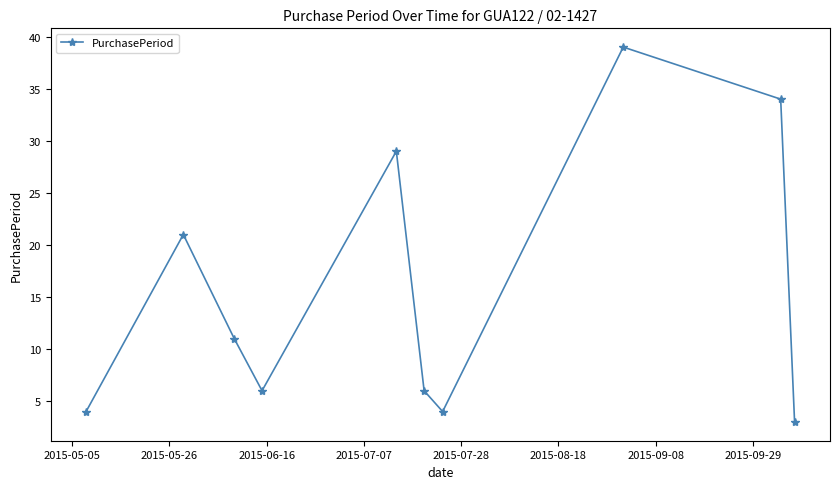

What is the sum of all values?

157